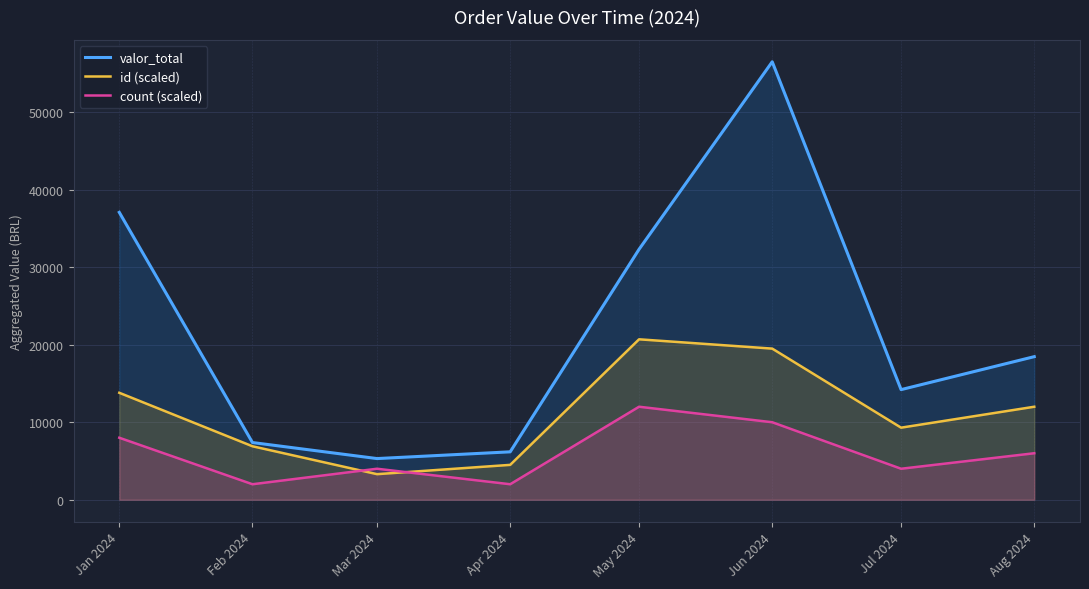

True or false: id (scaled) has a value of 9300.0 at Jul 2024.

True